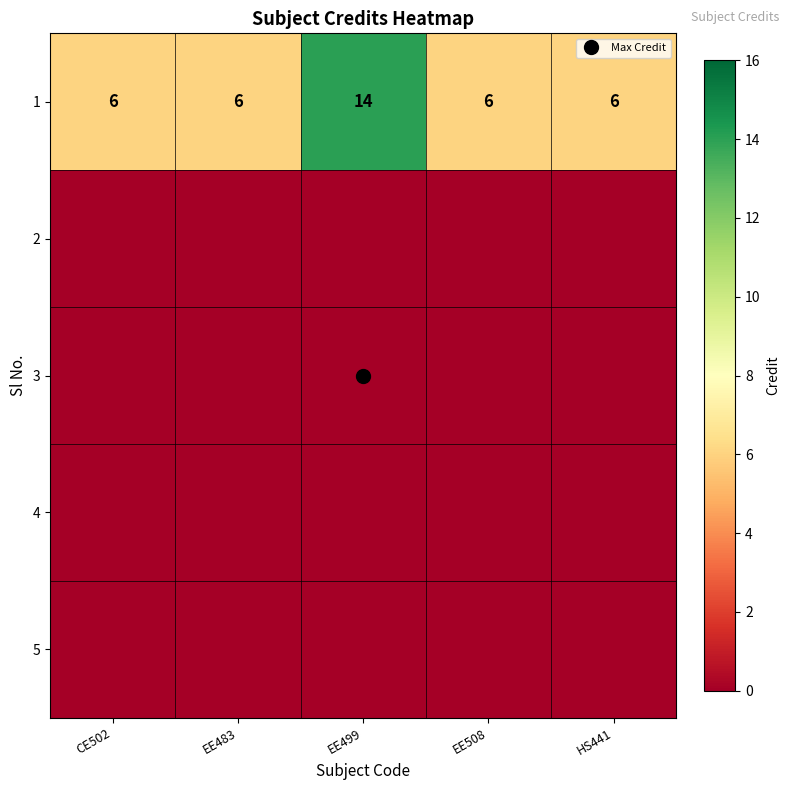

List the series in order of their peak value, lowest first.

2, 3, 4, 5, 1